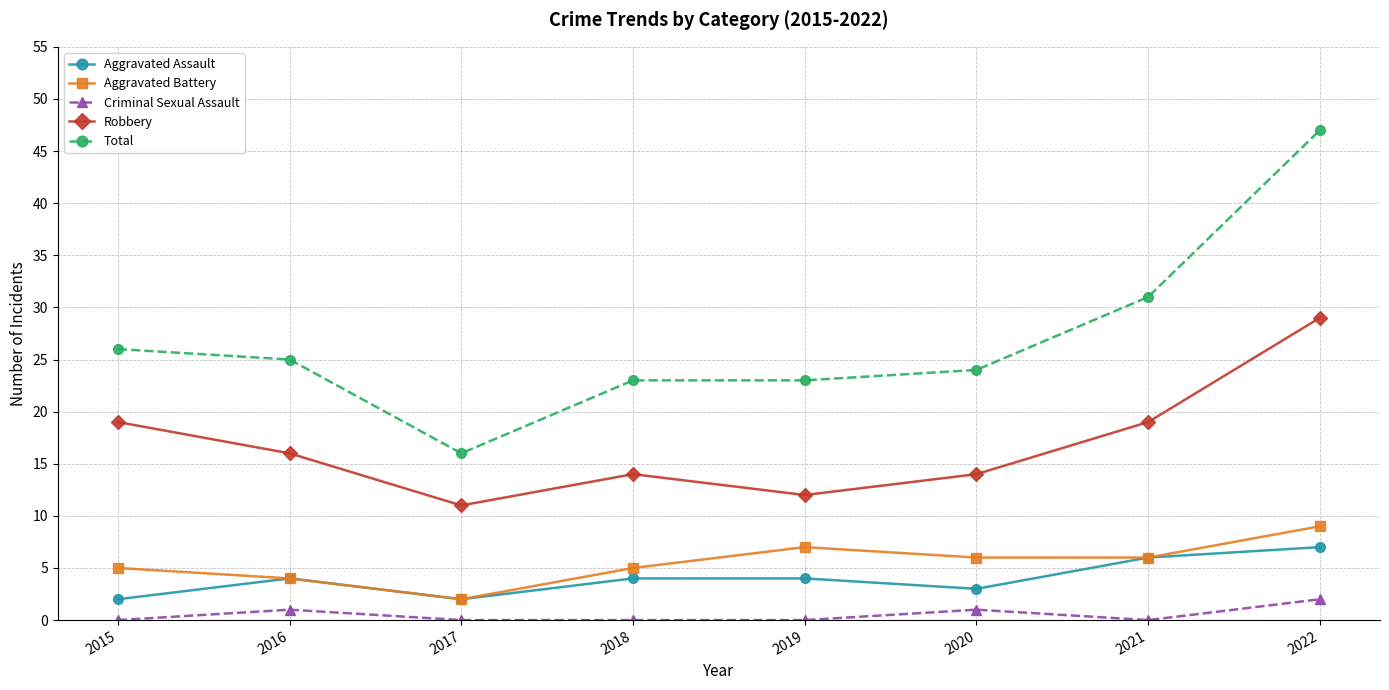

The Criminal Sexual Assault series shows 0 at 2015. True or false?

True